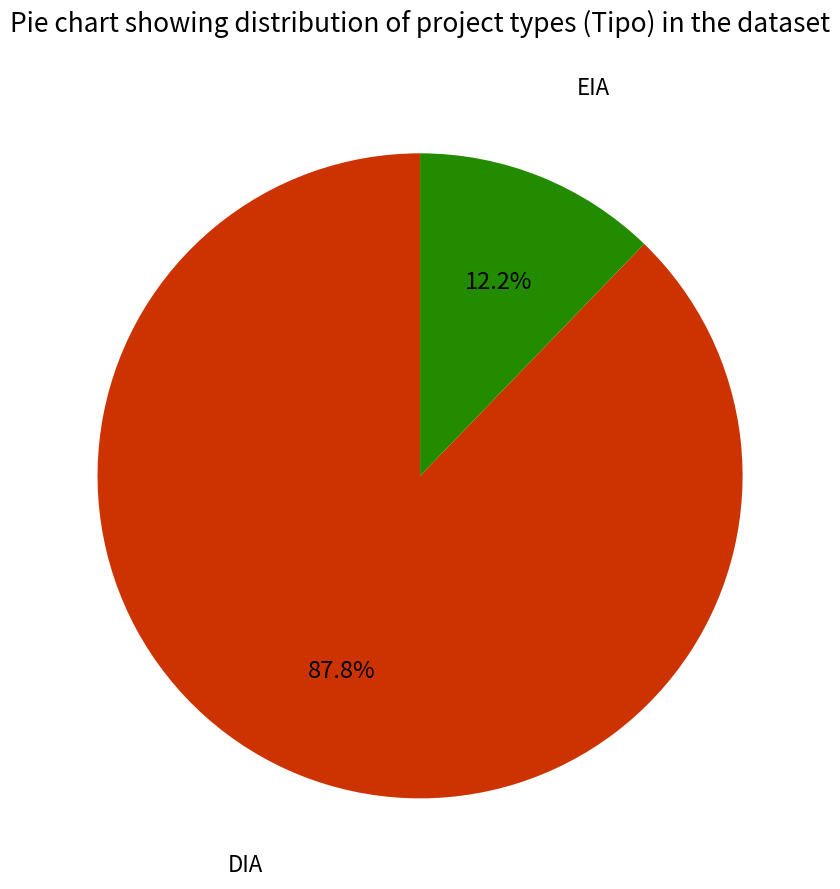

Is there any slice that represents more than half of the pie?

Yes